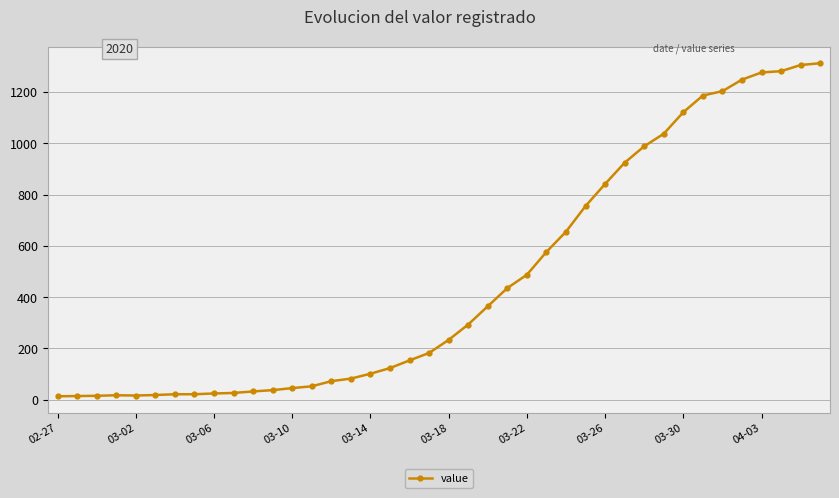

What is the average value?

465